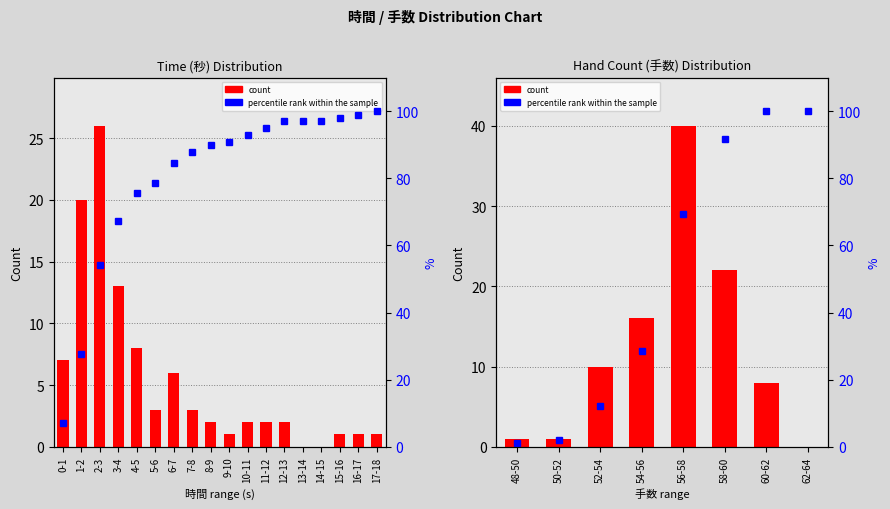

What is the difference between the second highest and second lowest values in the percentile rank within the sample series?

98.0